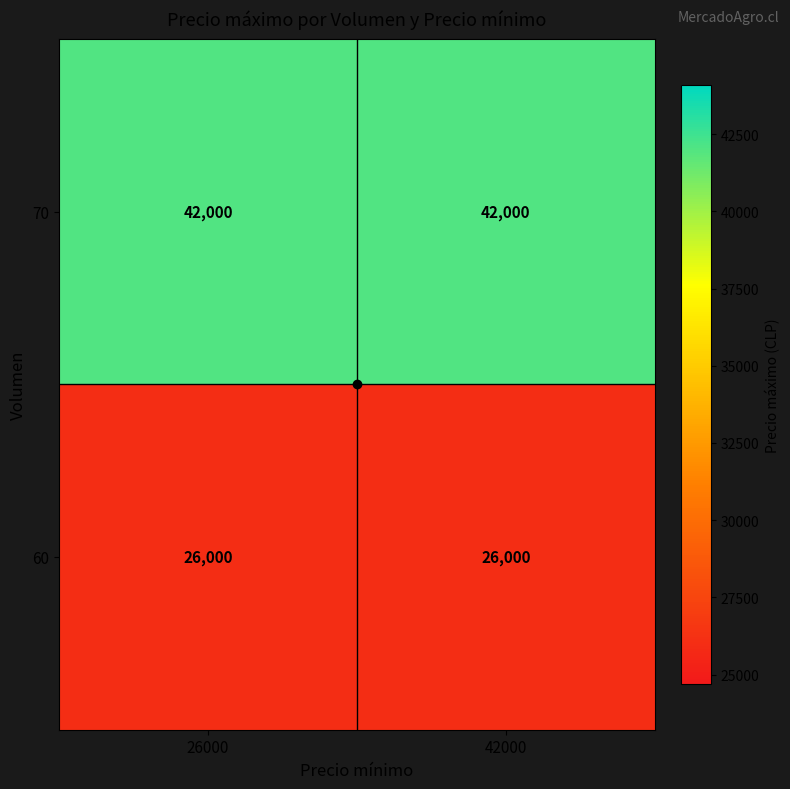

What is the sum of all 60 values?

52000